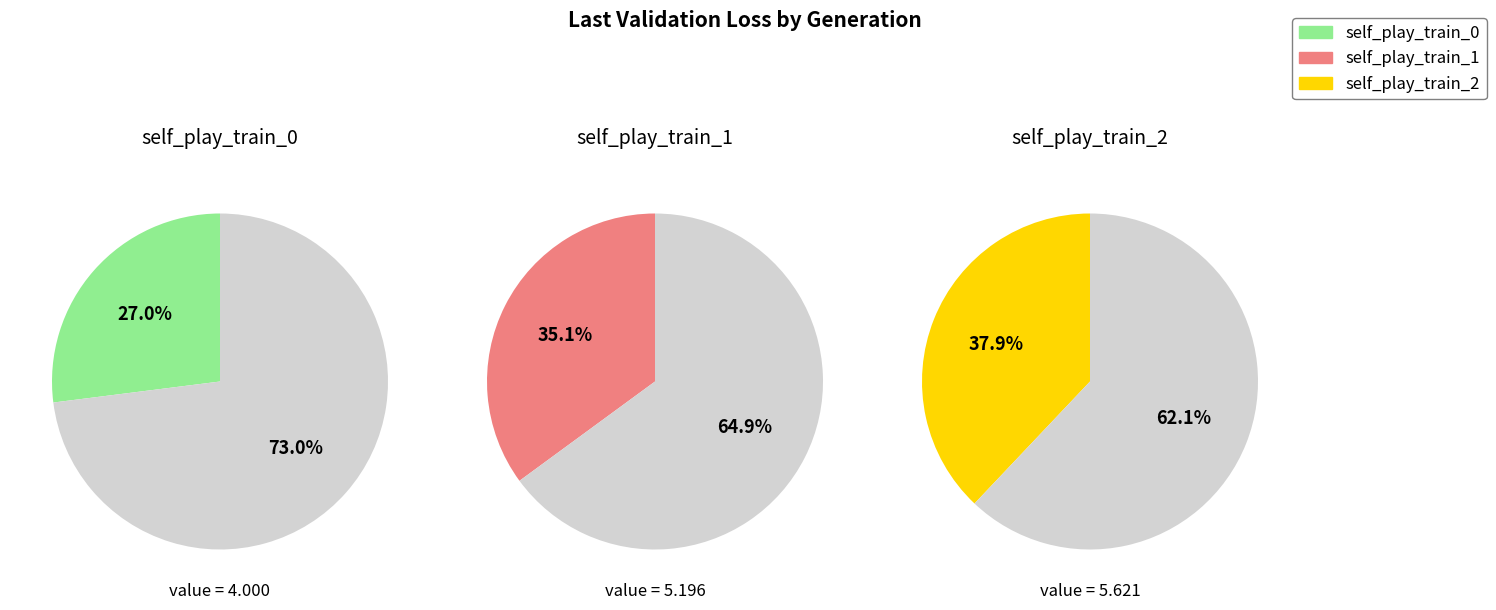

What is the change in value from self_play_train_0 to self_play_train_2?

+1.6